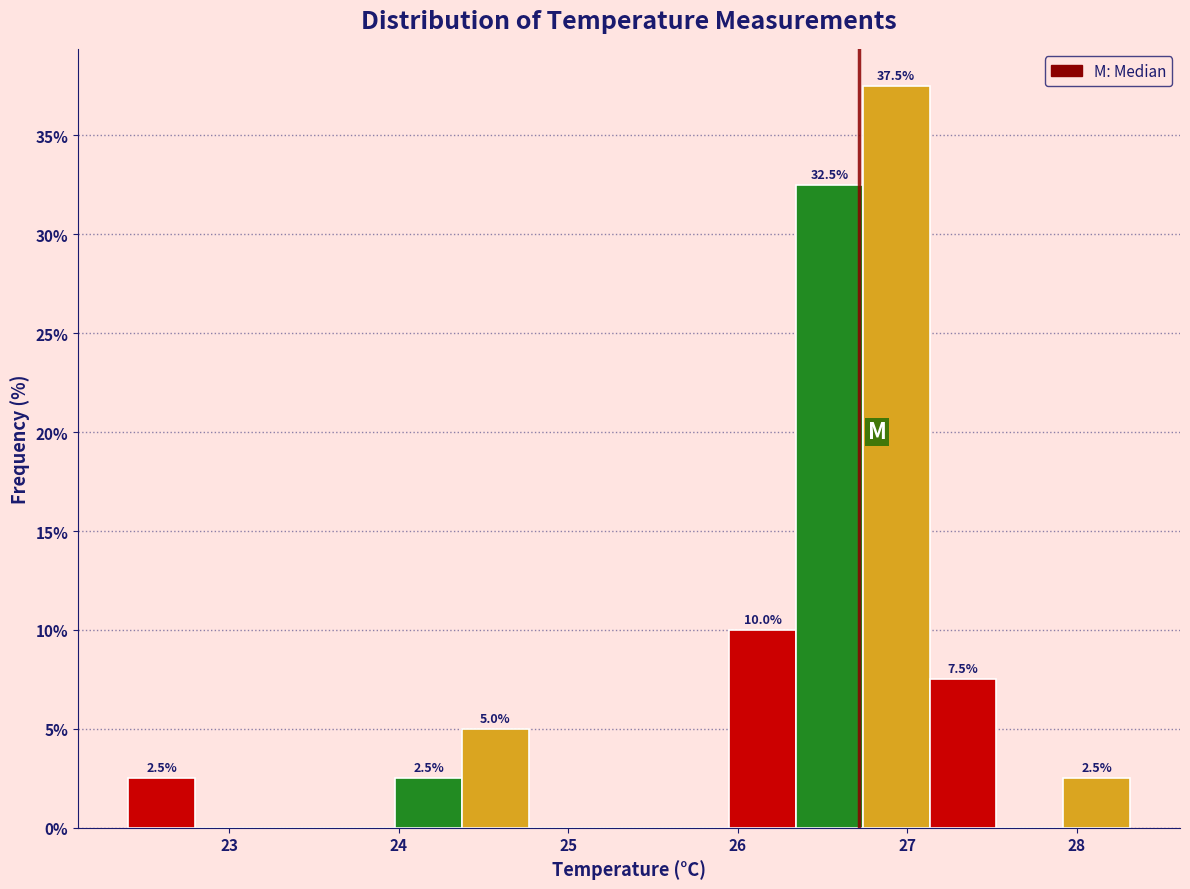

Read against the x-axis, roughly where is the centre of the tallest bar?

26.9